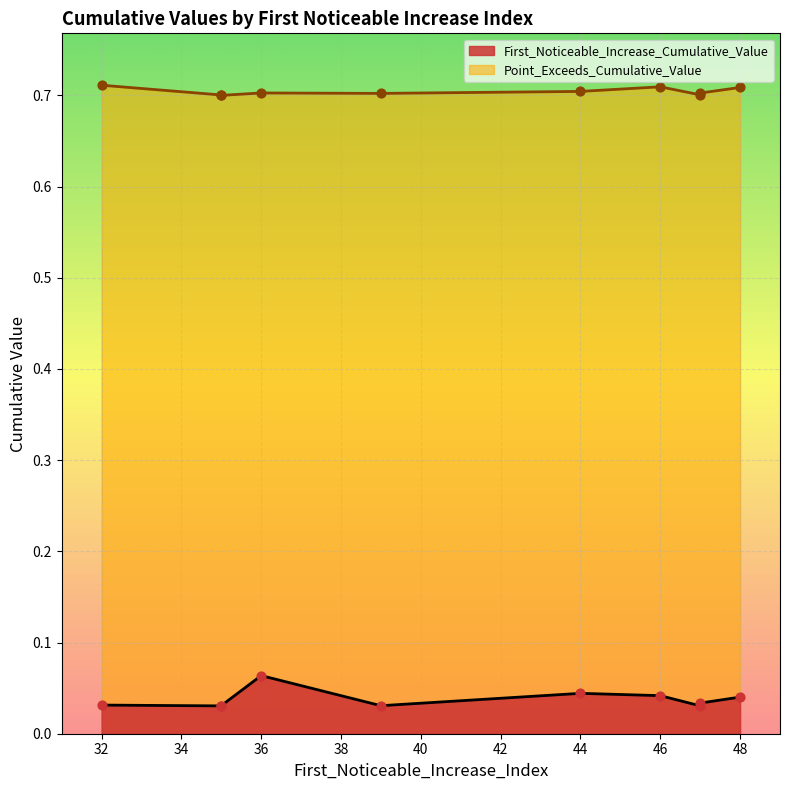

Which series has the largest total across all categories?

Point_Exceeds_Cumulative_Value